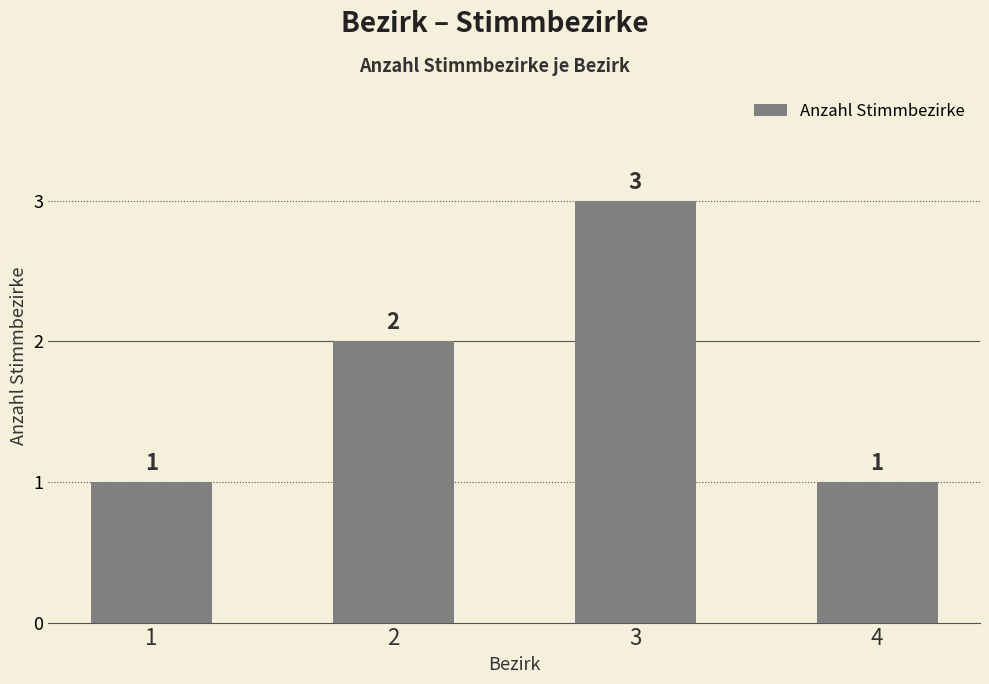

How many values are between 1 and 3?

4